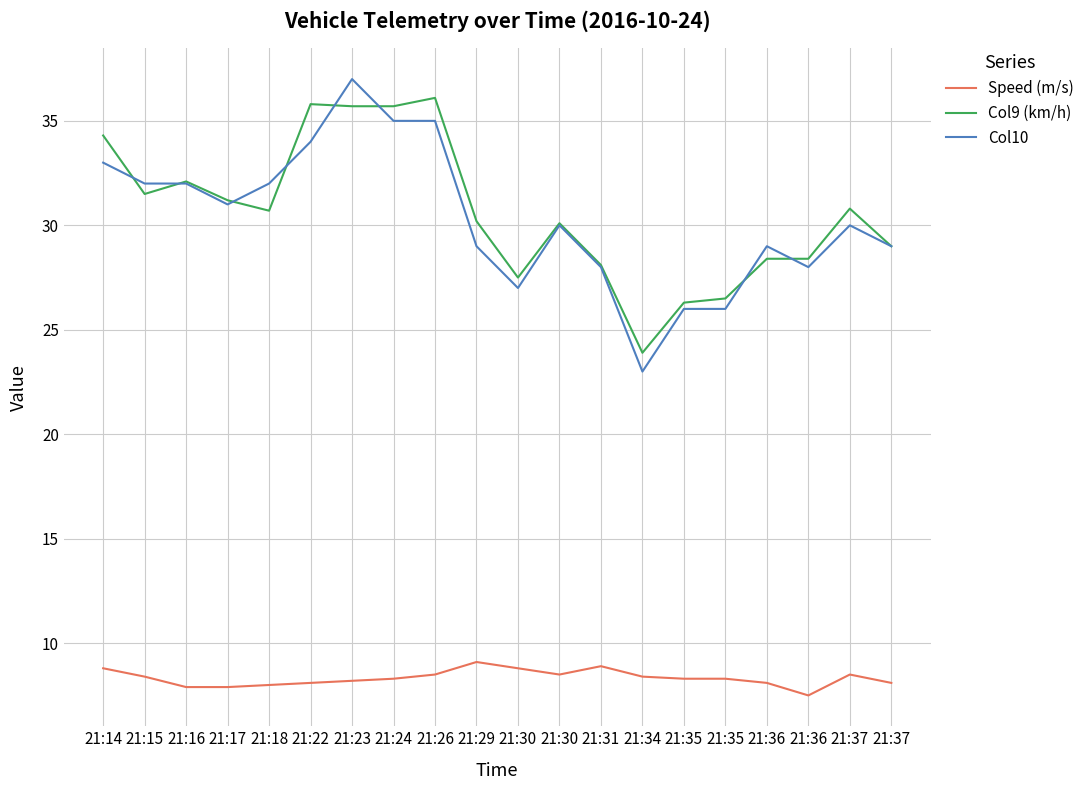

True or false: Speed (m/s) and Col9 (km/h) cross at least once.

False